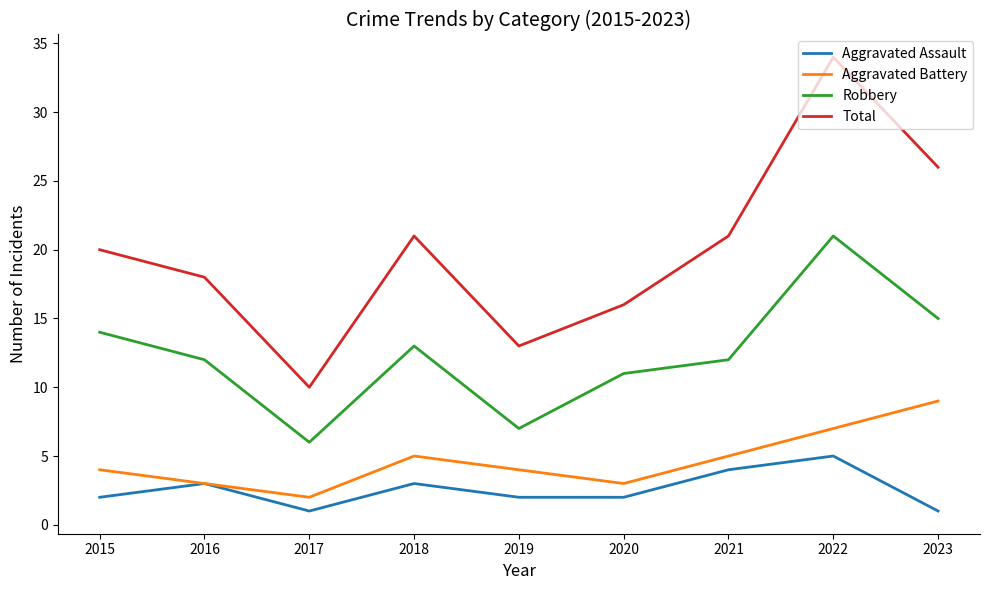

Which category has the highest value in the Aggravated Battery series?

2023